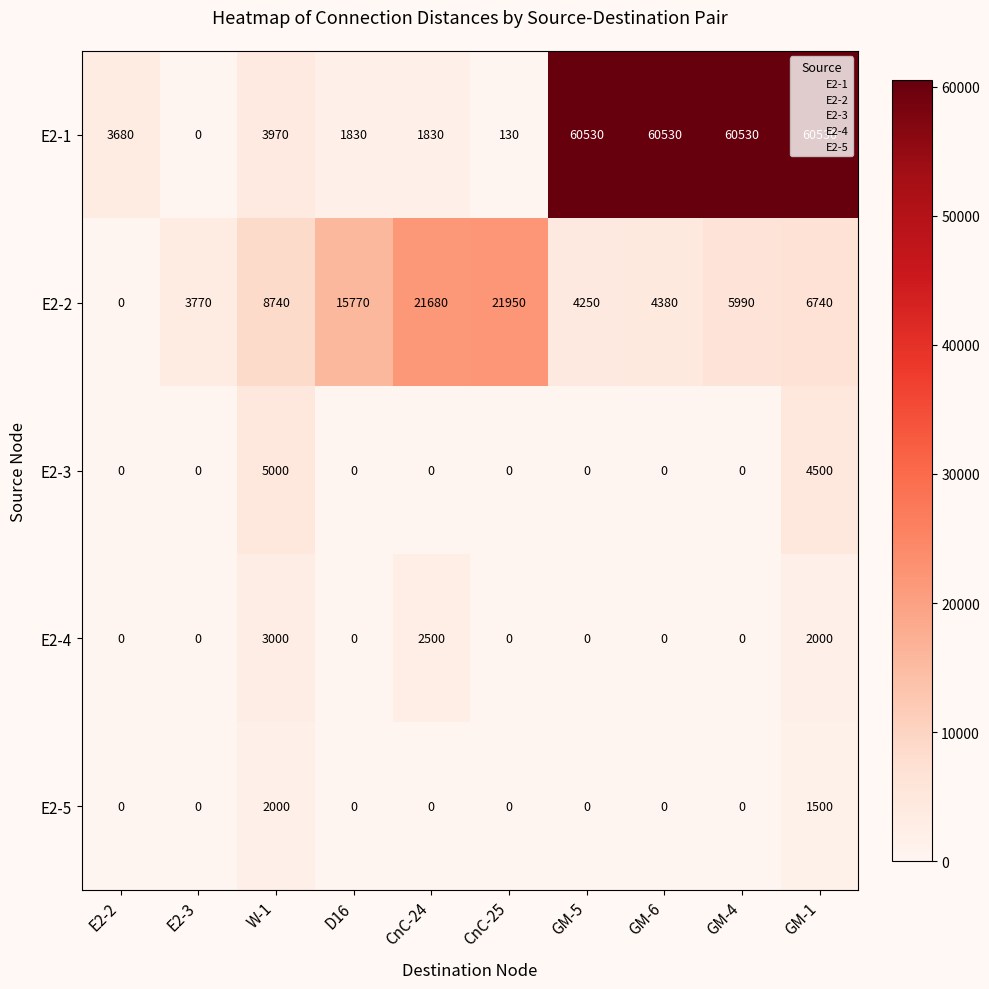

What is the maximum value for E2-4?

3000